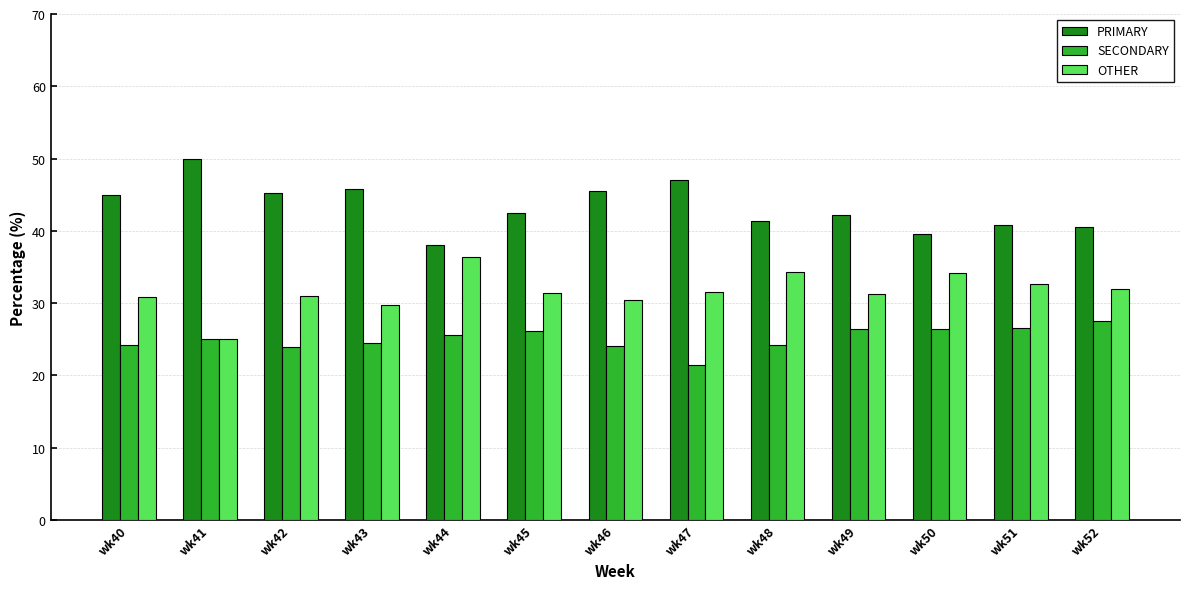

Rank the series at wk47 from lowest to highest value.

SECONDARY, OTHER, PRIMARY